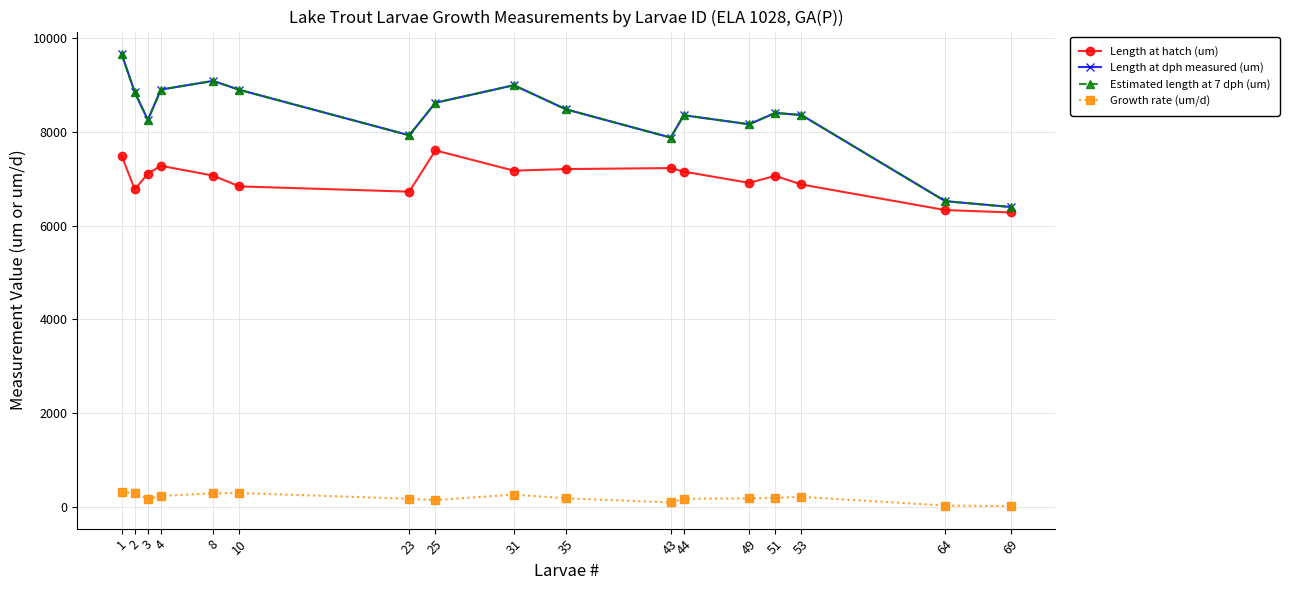

What is the smallest value displayed?

16.7